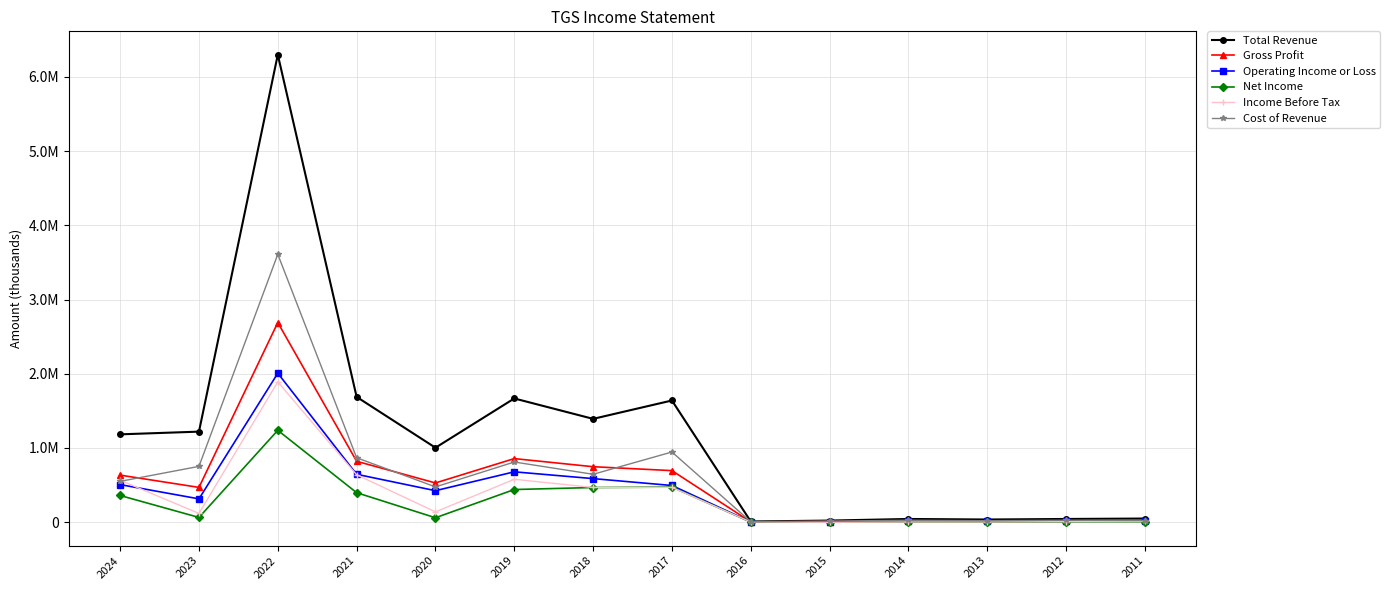

At which category does Operating Income or Loss reach its first local peak?

2022